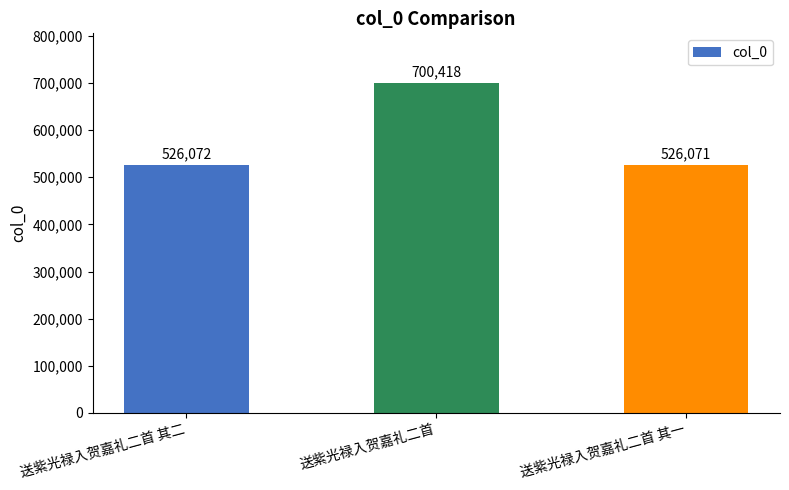

What is the change in value from 送紫光禄入贺嘉礼二首 其二 to 送紫光禄入贺嘉礼二首?

+174346